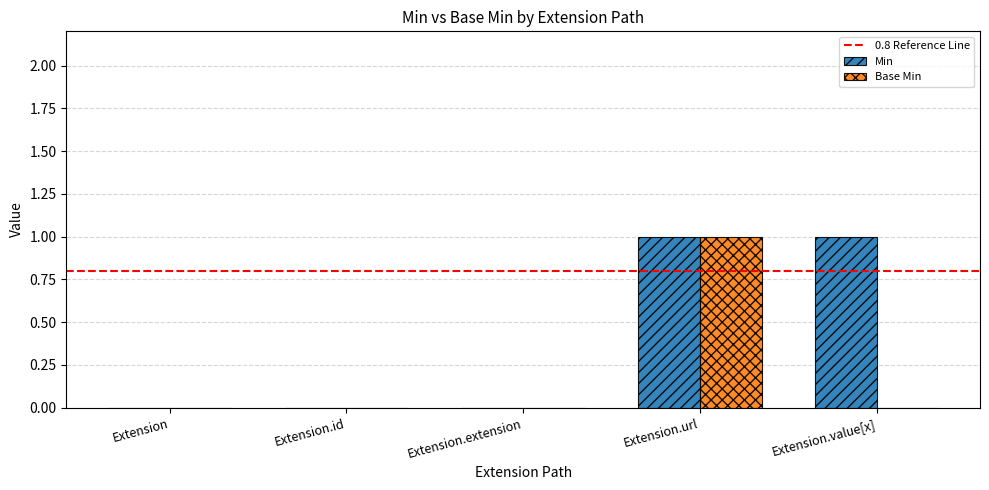

Count the number of categories in the chart.

5